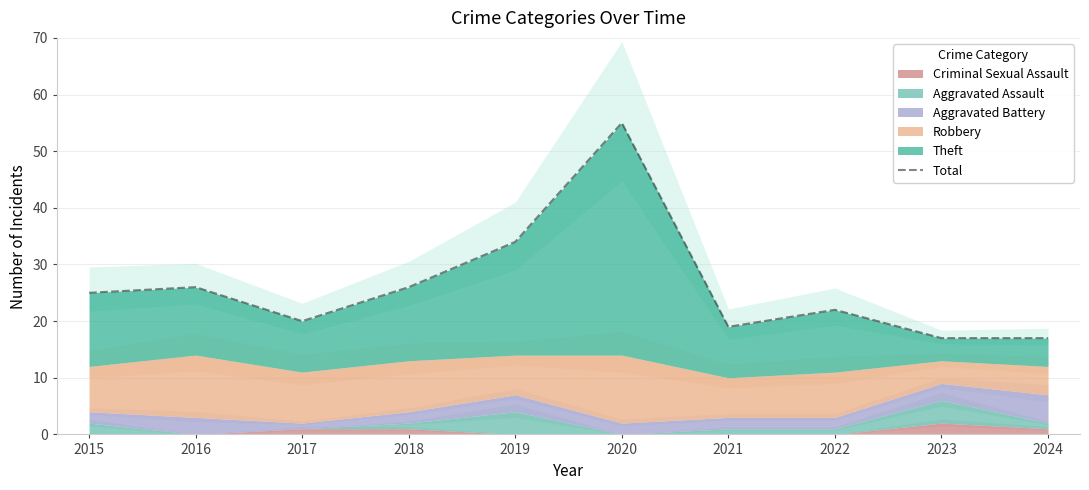

Which category has the highest value across all series?

2020